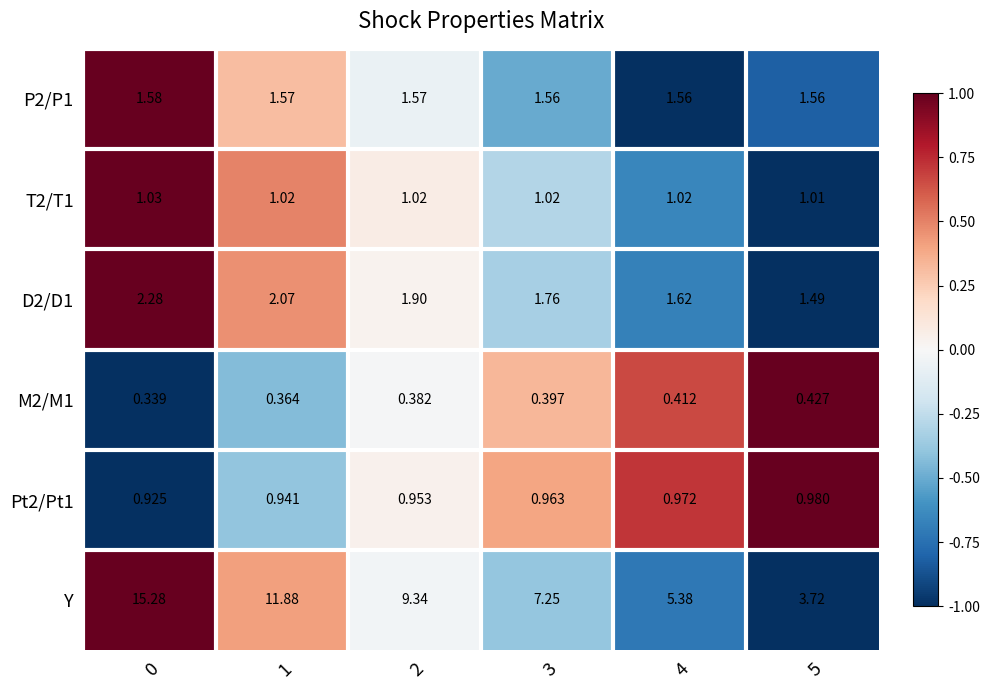

Which series has the widest spread of values?

Y